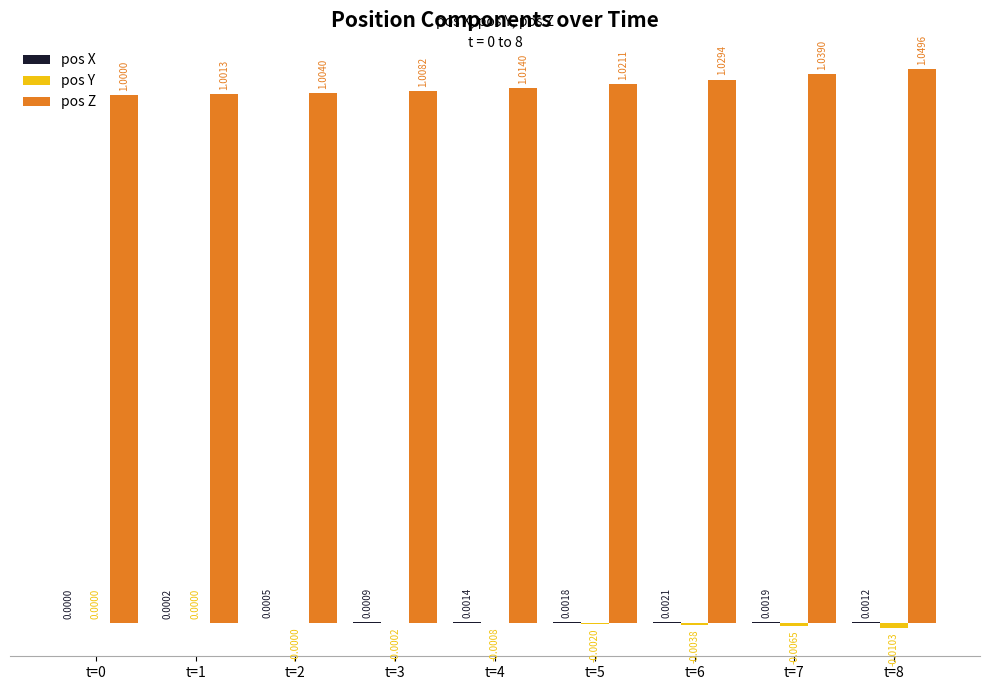

At which category is the sum across all series the highest?

t=8